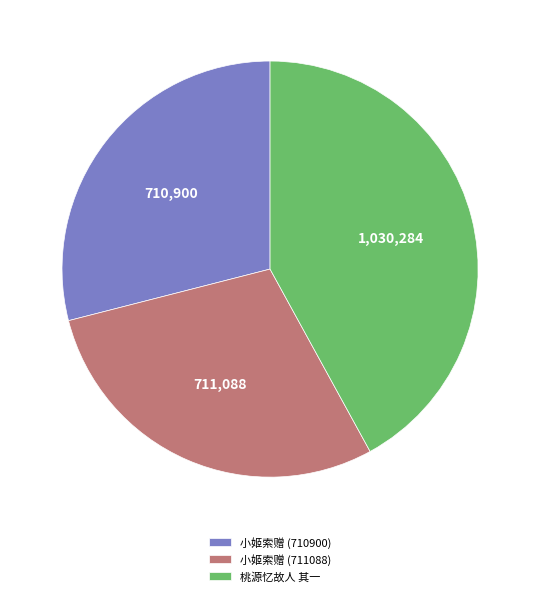

How many segments does this pie chart have?

3